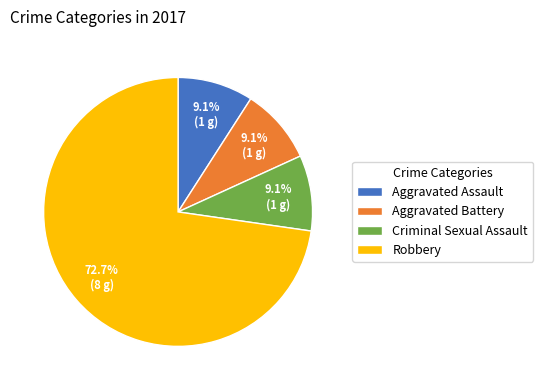

Is there a majority slice in this chart?

Yes